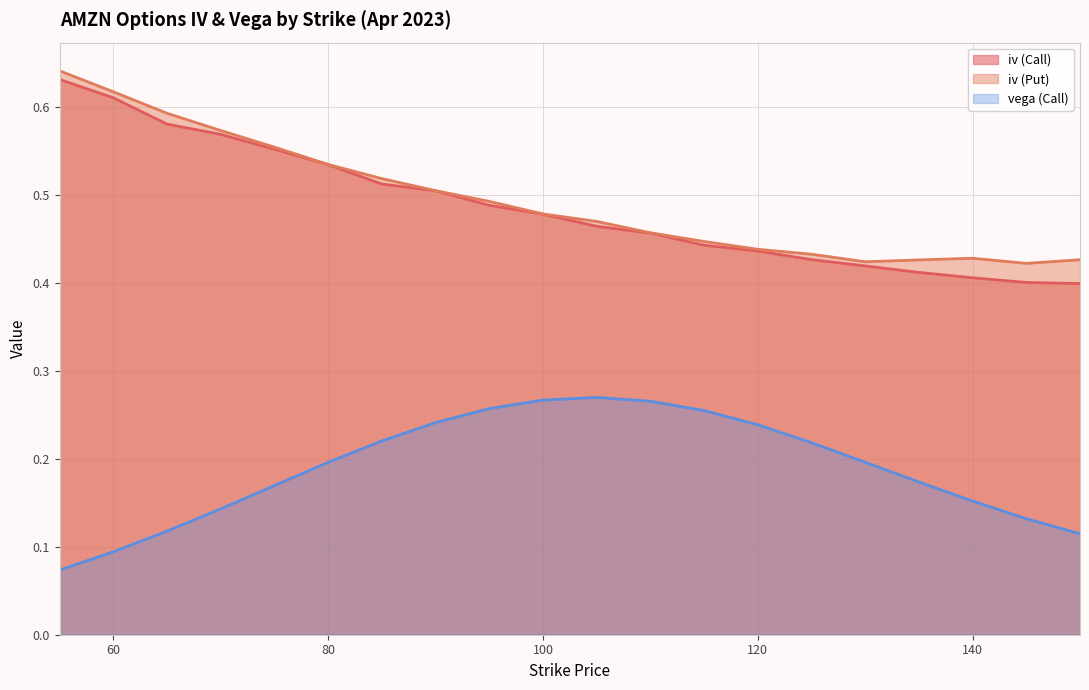

What is the total value across all series at 75?

1.3